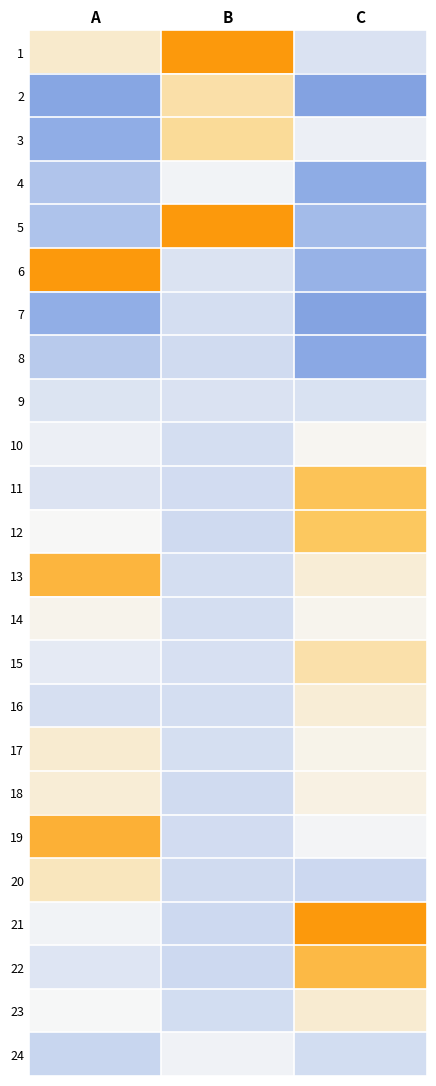

Reading right to left, extract all data points from this chart.

1: C=-0.3	B=3.6	A=0.4
2: C=-1.4	B=0.7	A=-1.3
3: C=-0.1	B=0.8	A=-1.2
4: C=-1.2	B=-0.1	A=-0.8
5: C=-1.0	B=2.6	A=-0.8
6: C=-1.1	B=-0.3	A=3.0
7: C=-1.3	B=-0.4	A=-1.2
8: C=-1.3	B=-0.5	A=-0.7
9: C=-0.3	B=-0.3	A=-0.3
10: C=0.1	B=-0.4	A=-0.1
11: C=1.5	B=-0.4	A=-0.3
12: C=1.3	B=-0.5	A=0.0
13: C=0.3	B=-0.4	A=1.8
14: C=0.1	B=-0.4	A=0.1
15: C=0.7	B=-0.4	A=-0.2
16: C=0.3	B=-0.4	A=-0.4
17: C=0.1	B=-0.4	A=0.3
18: C=0.2	B=-0.5	A=0.3
19: C=-0.0	B=-0.4	A=1.9
20: C=-0.5	B=-0.5	A=0.5
21: C=2.6	B=-0.5	A=-0.1
22: C=1.7	B=-0.5	A=-0.3
23: C=0.3	B=-0.4	A=-0.0
24: C=-0.4	B=-0.1	A=-0.5